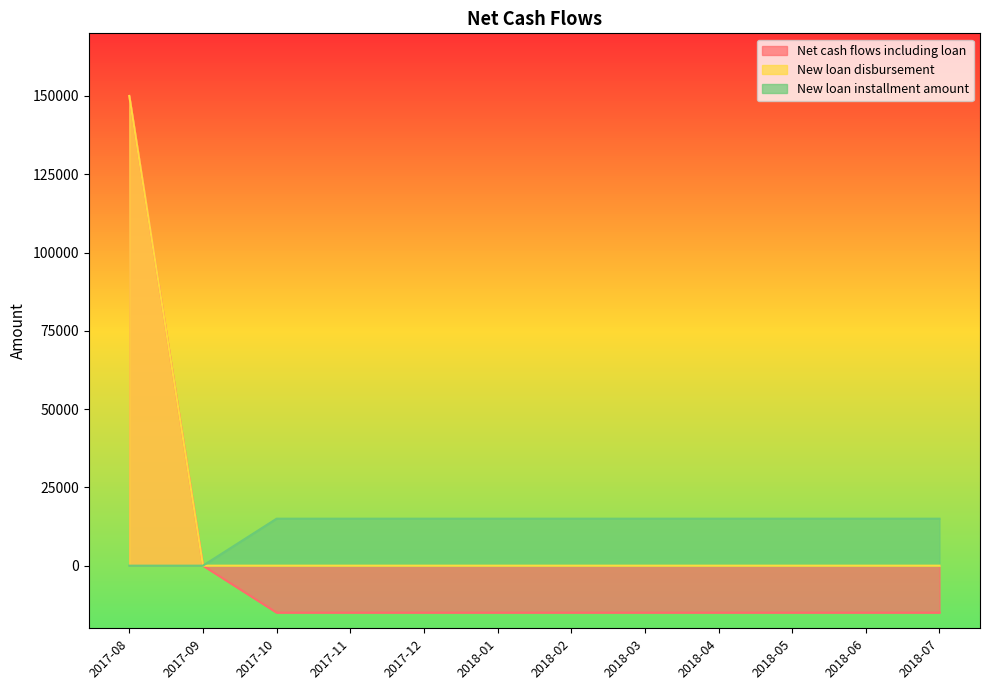

True or false: New loan disbursement has a value of 0 at 2018-05.

True